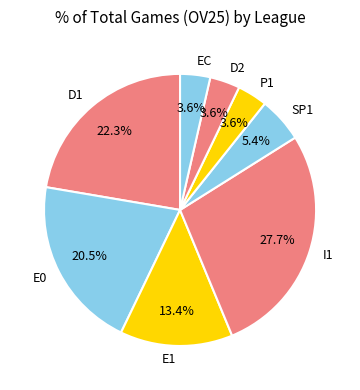

Which slice is the largest?

I1